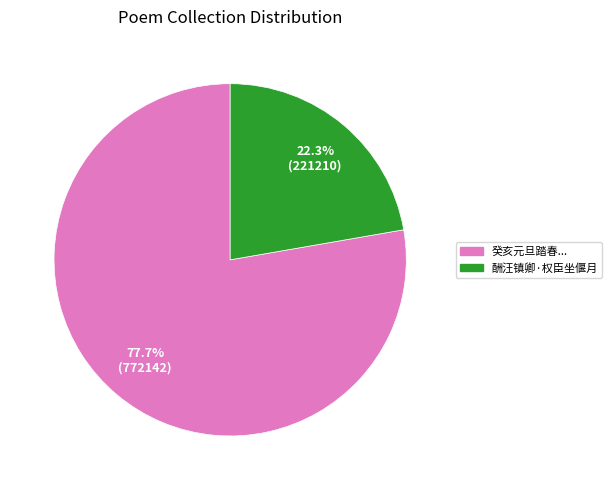

Is there a majority slice in this chart?

Yes